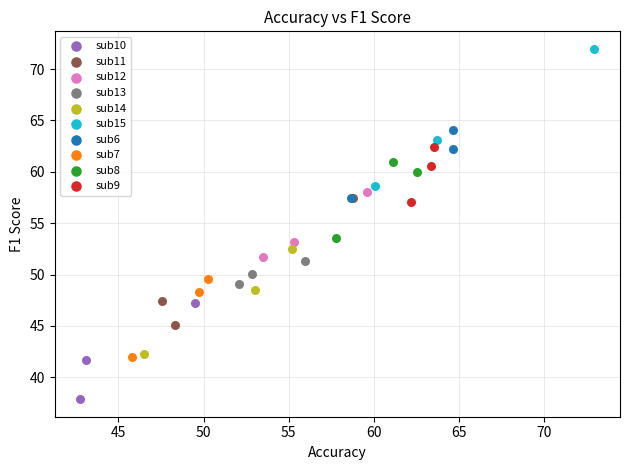

Which series contains the lowest Y value?

sub10